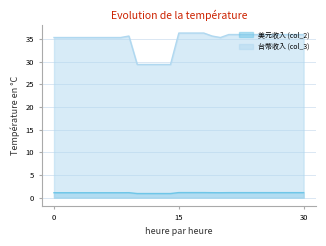

True or false: 美元收入 (col_2) and 台幣收入 (col_3) intersect in this chart.

False